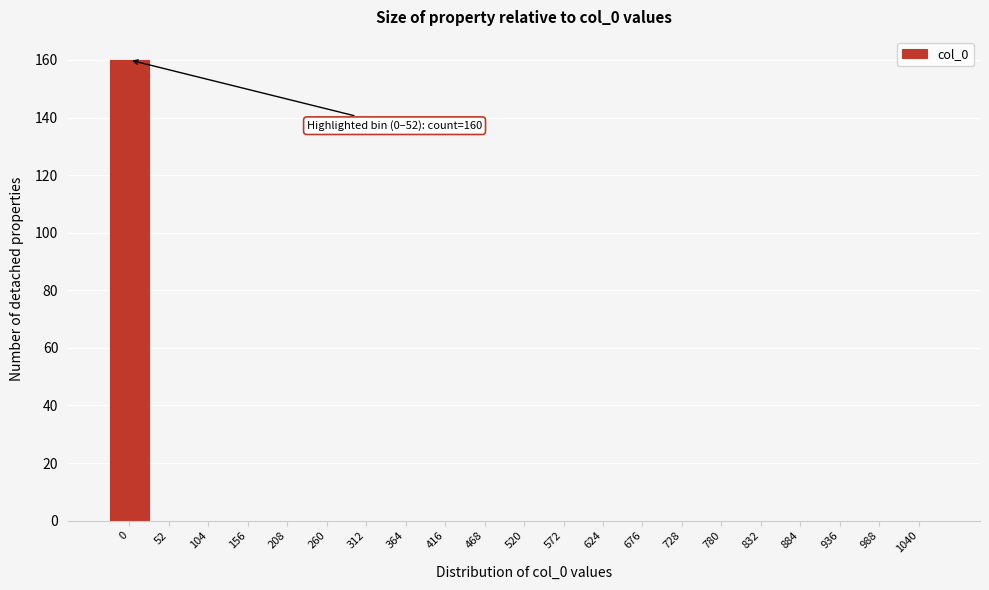

Reading left to right, list all the values displayed in this chart.

0=160	52=0	104=0	156=0	208=0	260=0	312=0	364=0	416=0	468=0	520=0	572=0	624=0	676=0	728=0	780=0	832=0	884=0	936=0	988=0	1040=0